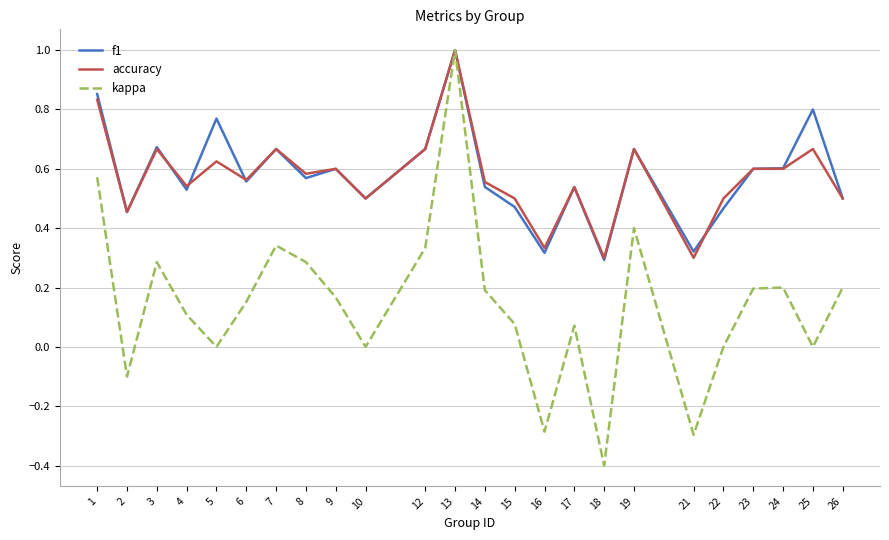

The kappa series shows 0.8 at 5. True or false?

False